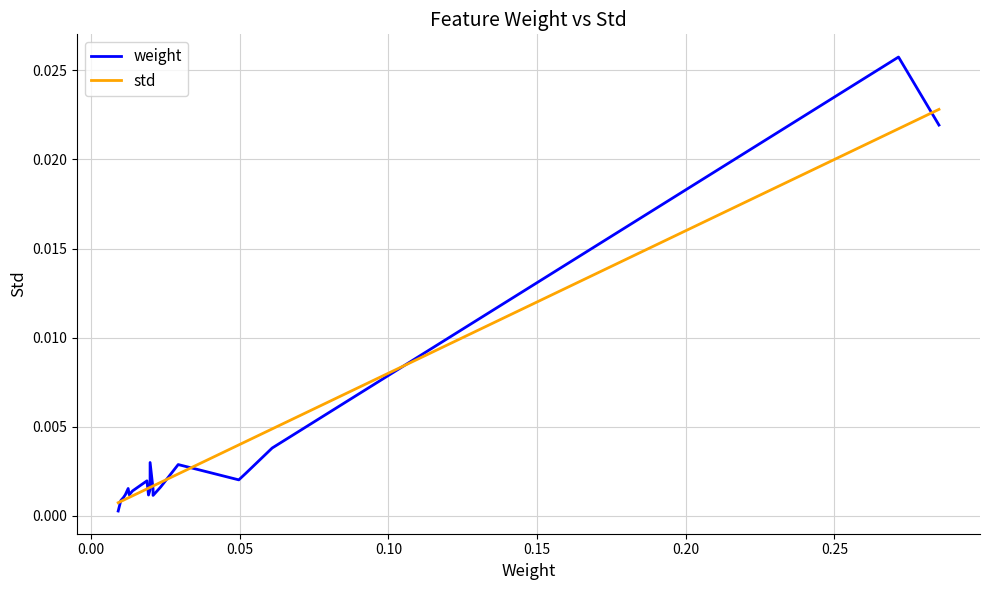

True or false: weight and std intersect in this chart.

True